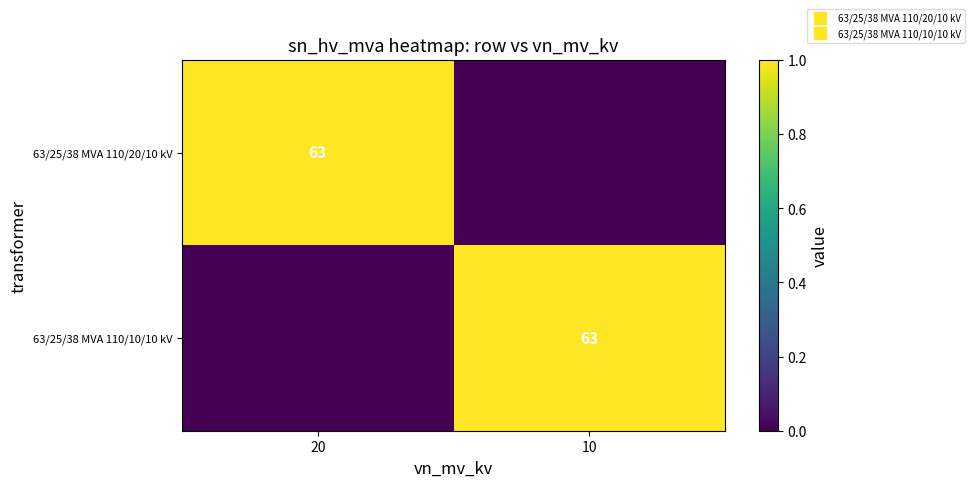

What is the sum of all 63/25/38 MVA 110/10/10 kV values?

1